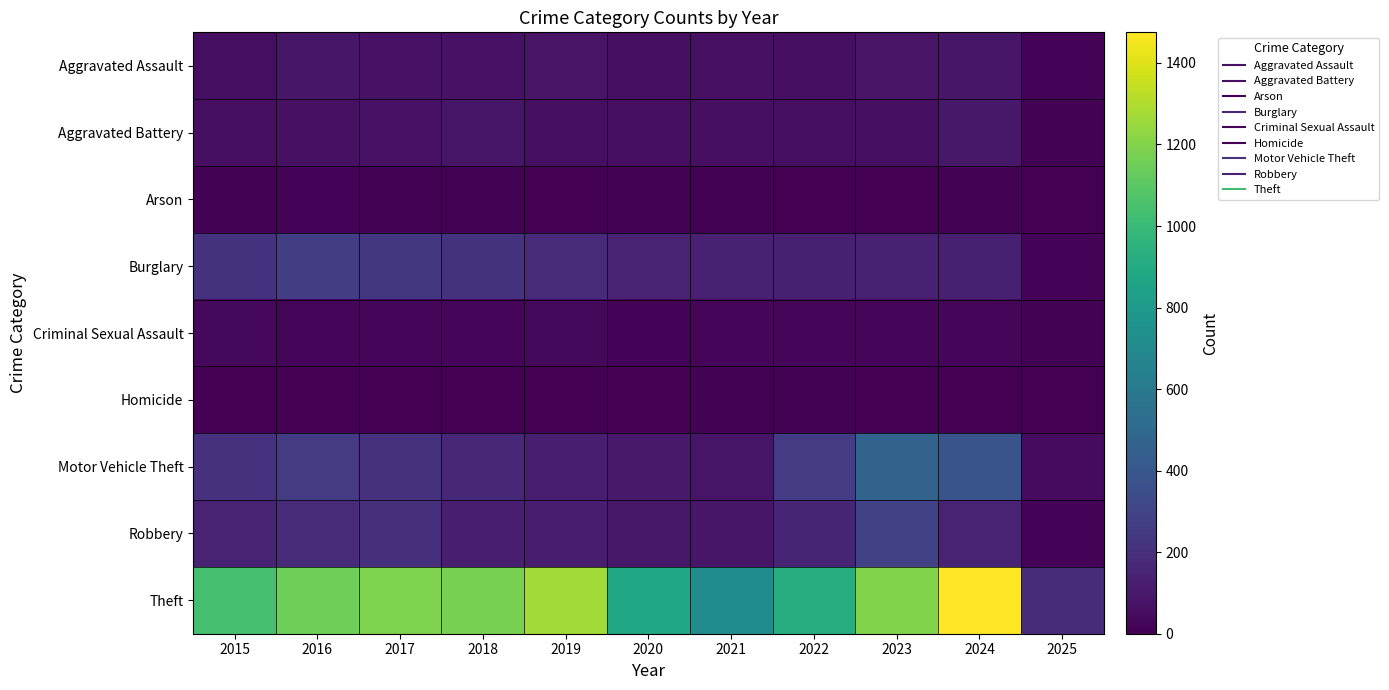

Rank the series by their maximum value, from highest to lowest.

Theft, Motor Vehicle Theft, Robbery, Burglary, Aggravated Battery, Aggravated Assault, Criminal Sexual Assault, Arson, Homicide